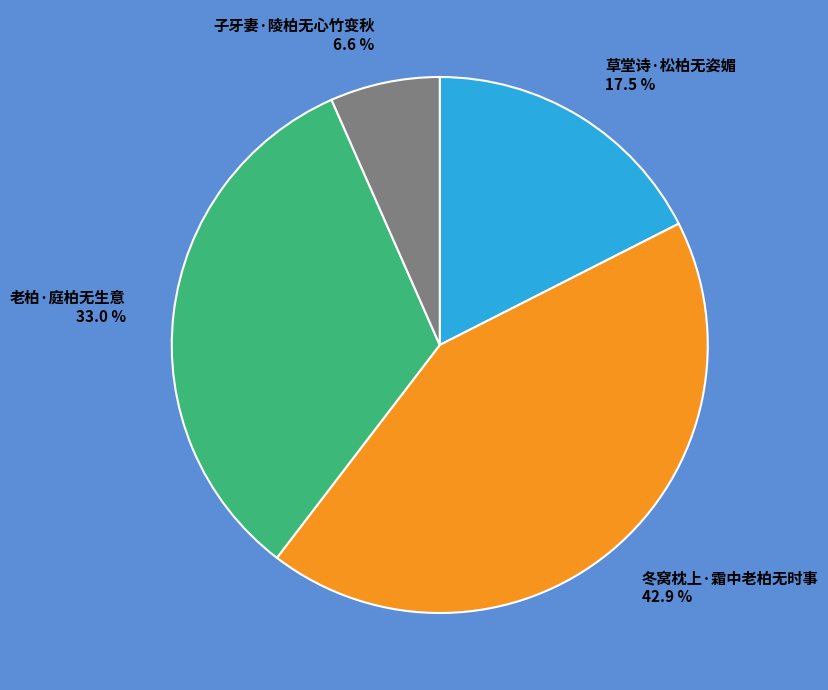

Is it true that 冬窝枕上·霜中老柏无时事 is 30% of the pie?

False